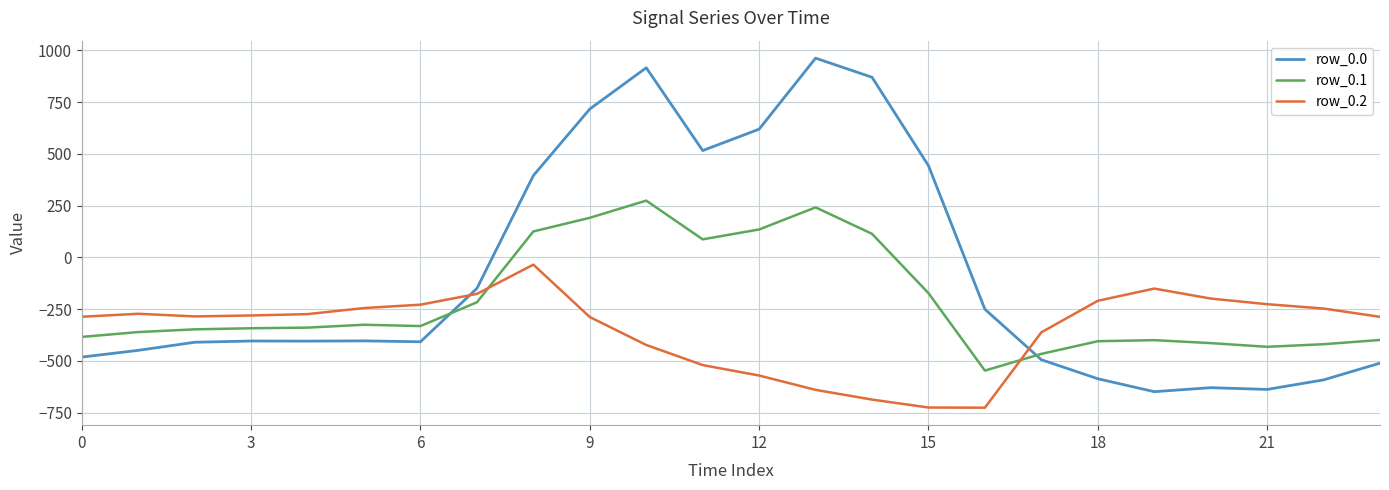

List the series in order of their peak value, lowest first.

row_0.2, row_0.1, row_0.0